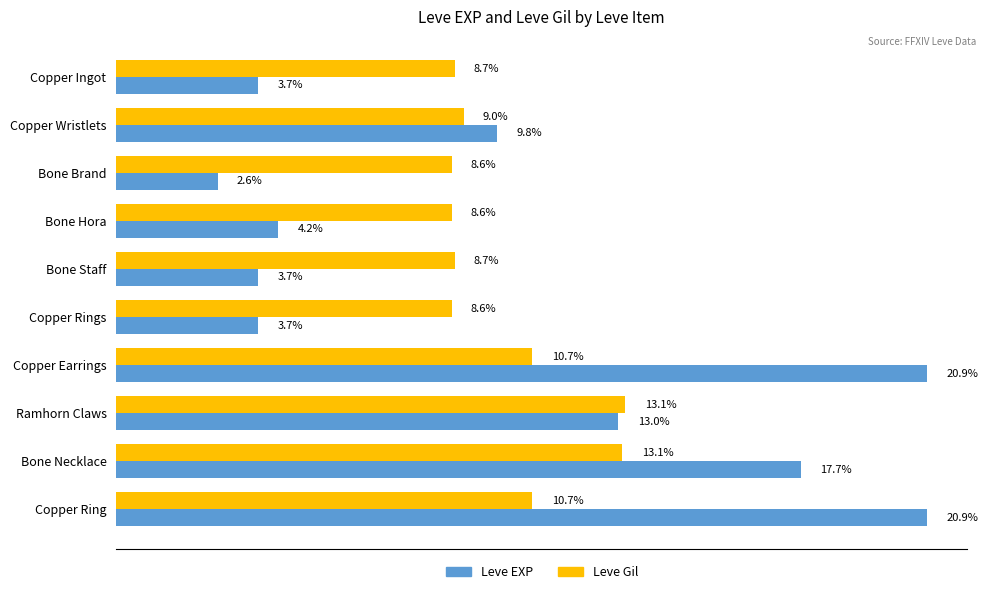

What are all the series names shown in the legend?

Leve EXP, Leve Gil